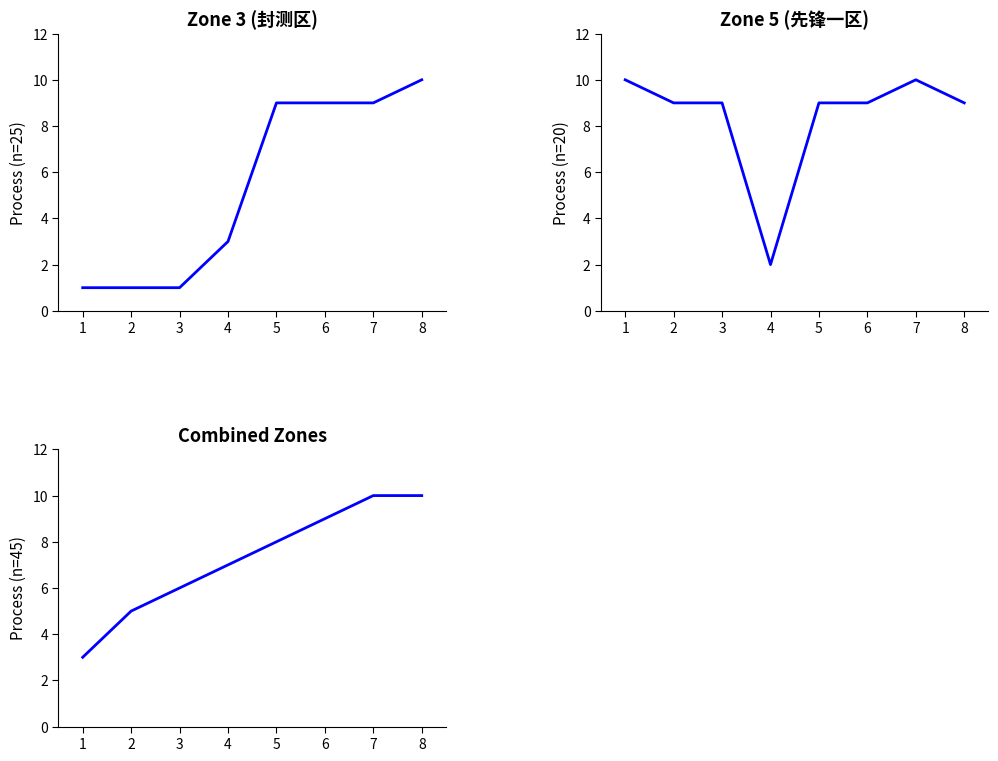

What is the average value of the Zone 3 (n=25) series?

5